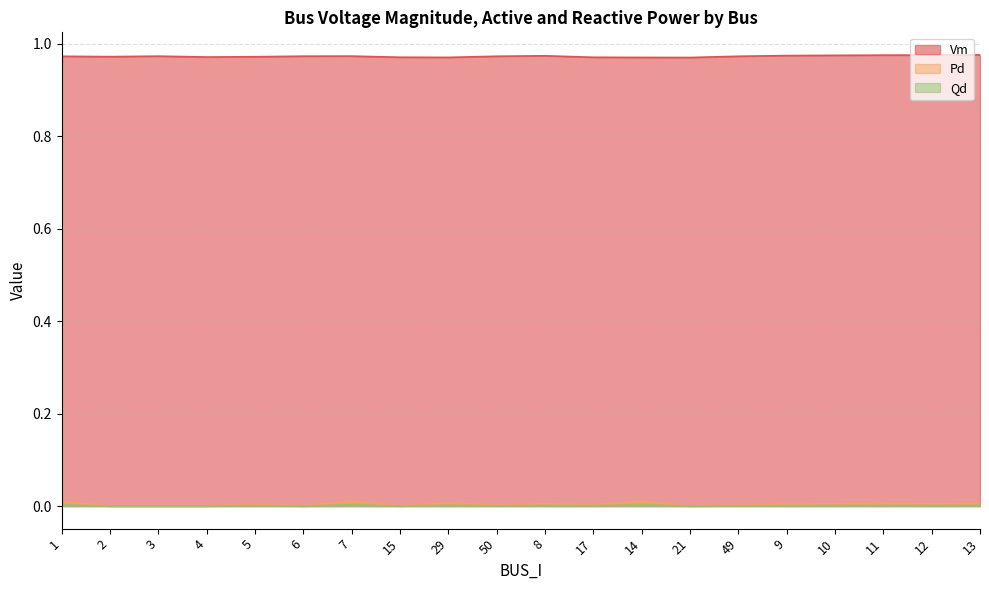

Between 5 and 17, which series saw the biggest shift?

Vm